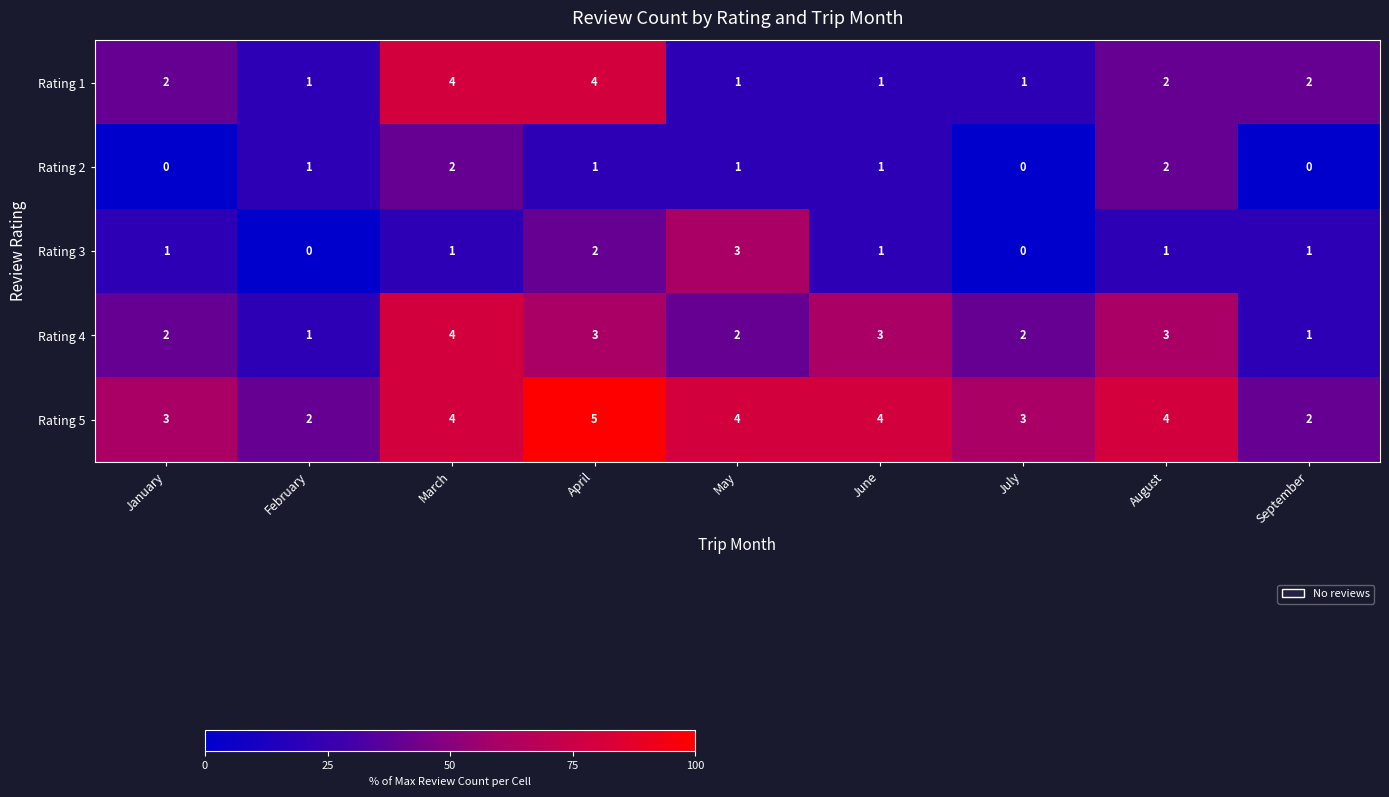

Which series has the largest total across all categories?

Rating 5